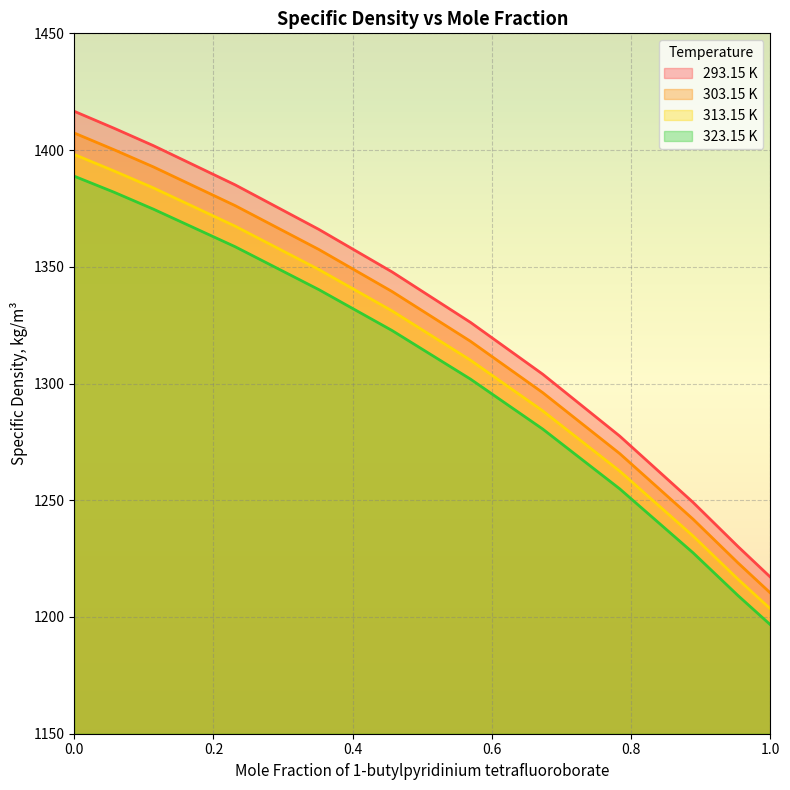

True or false: 303.15 K and 293.15 K intersect in this chart.

False